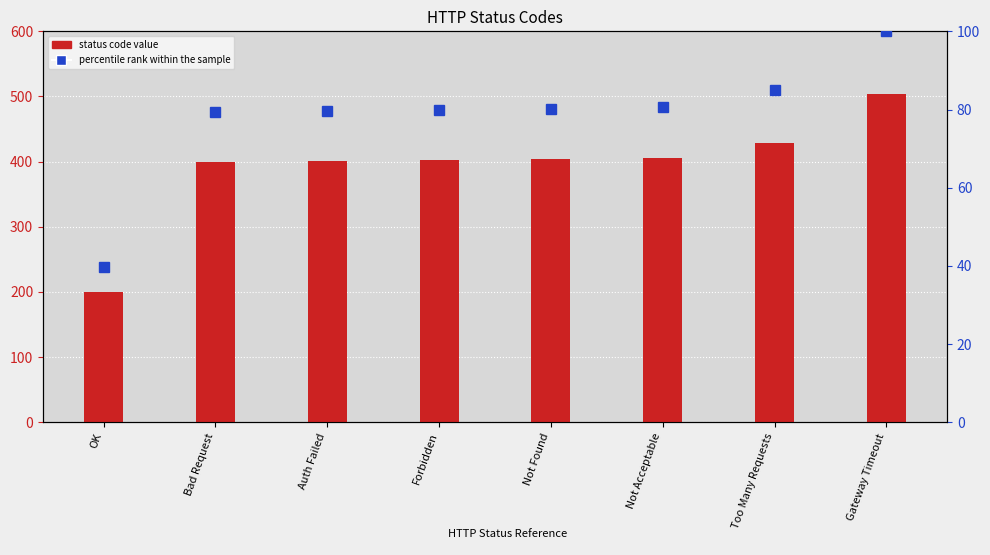

How many values in the percentile rank within the sample series exceed 80?

4